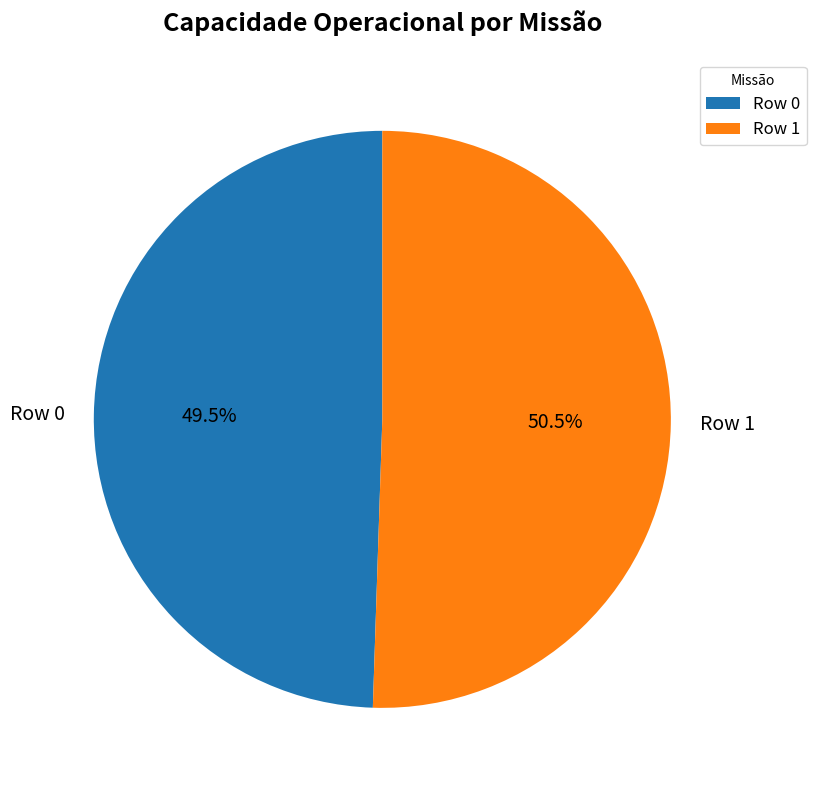

Approximately how many times larger is the value at Row 1 compared to Row 0?

1.0